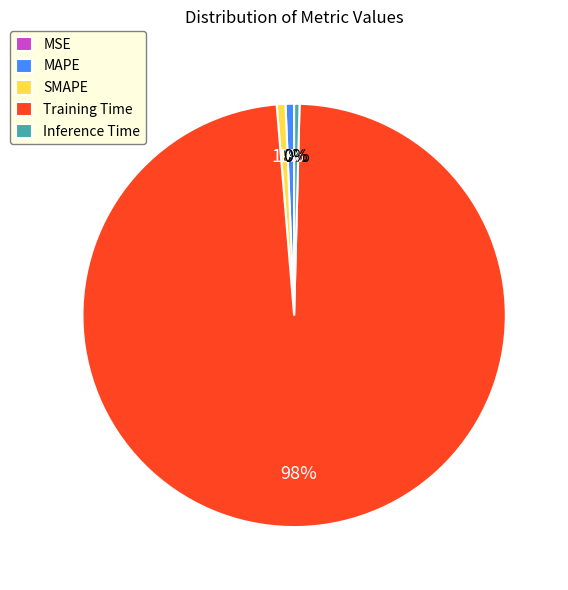

To the nearest percent, what is the average slice percentage?

20%